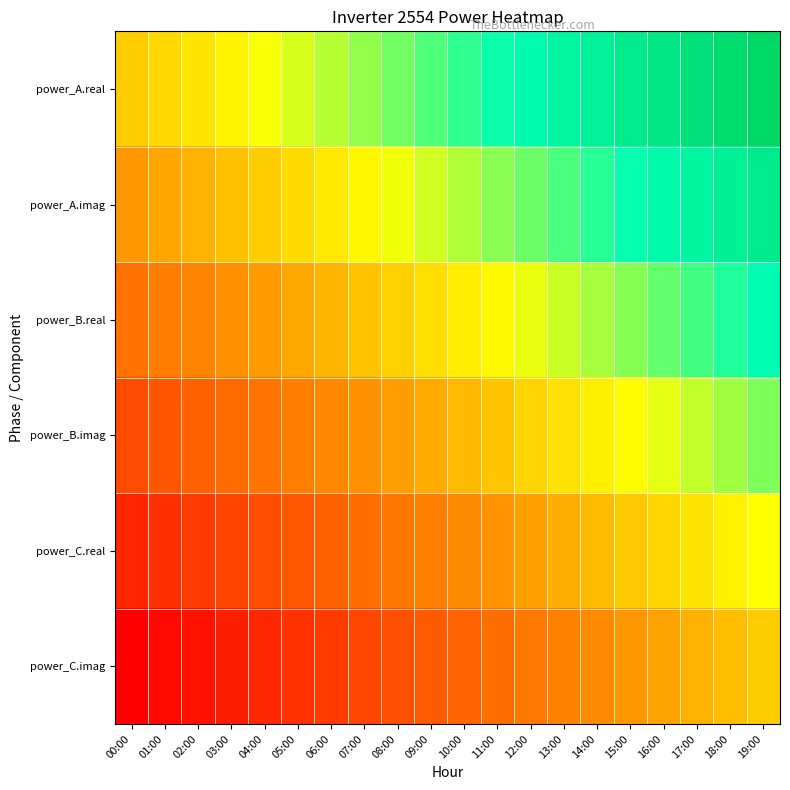

List the series in order of their peak value, highest first.

power_A.real, power_A.imag, power_B.real, power_B.imag, power_C.real, power_C.imag